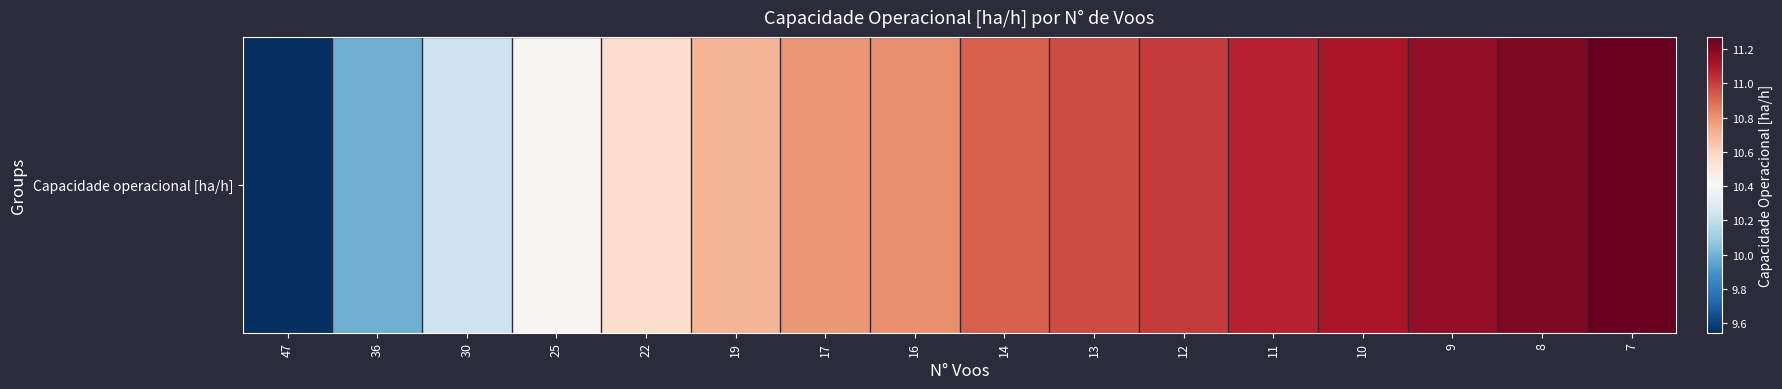

Reading left to right, extract all data points from this chart.

47=9.5	36=10.0	30=10.2	25=10.4	22=10.6	19=10.7	17=10.8	16=10.8	14=10.9	13=11.0	12=11.0	11=11.1	10=11.1	9=11.2	8=11.2	7=11.3